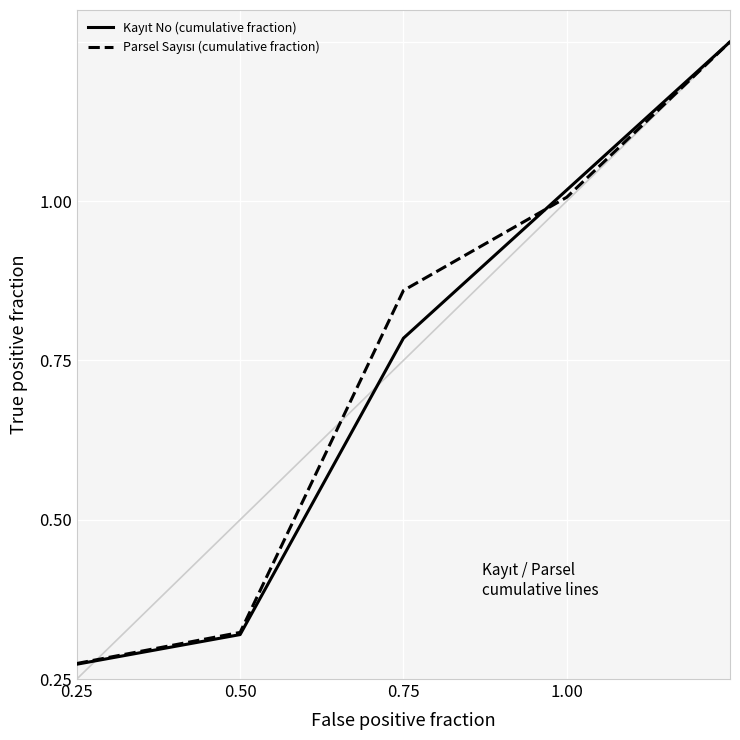

After their last crossing, which series has the higher values: Kayıt No (cumulative fraction) or Parsel Sayısı (cumulative fraction)?

Kayıt No (cumulative fraction)